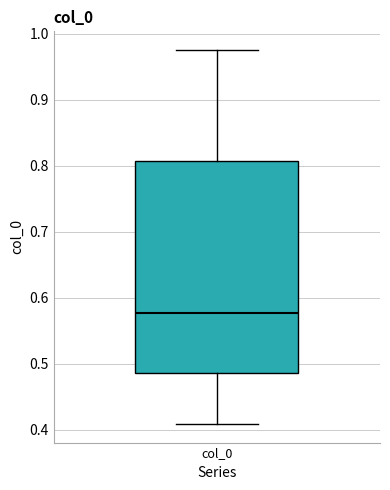

Transcribe this box plot: give where the median line is, the range the box spans, and where the two whiskers end, as read against the y-axis. The values are not printed on the chart, so give them approximately, as read against the axis.

median 0.58, box 0.49 to 0.81, whiskers 0.41 to 0.98